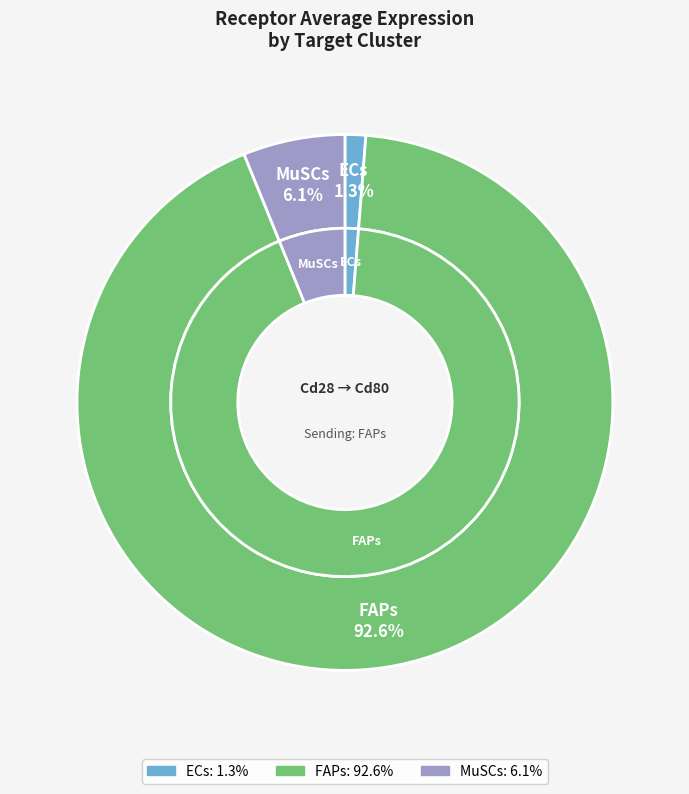

Combined, what portion of the pie is FAPs and MuSCs?

98.7%